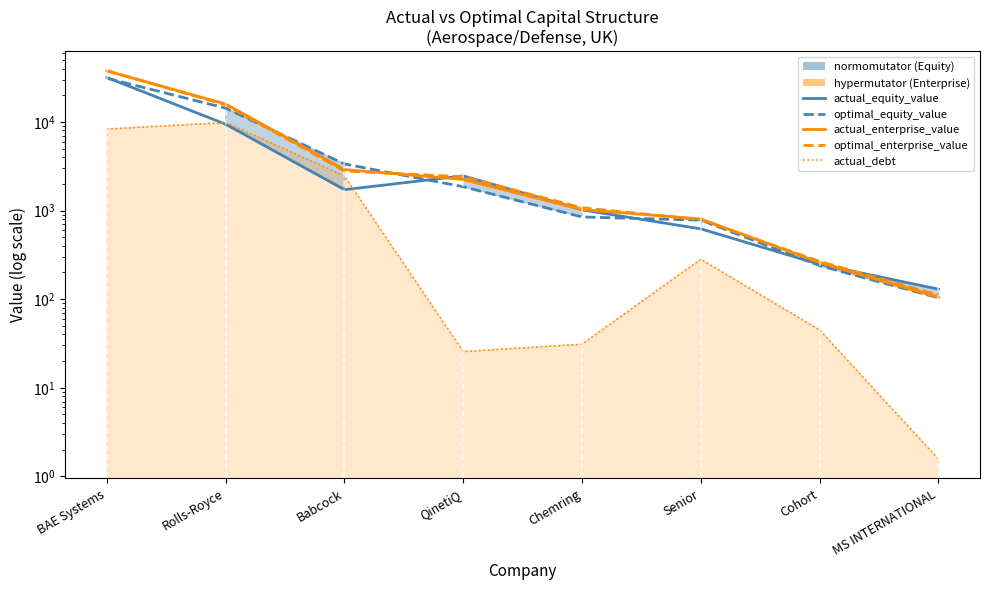

How many categories are shown in the chart?

8